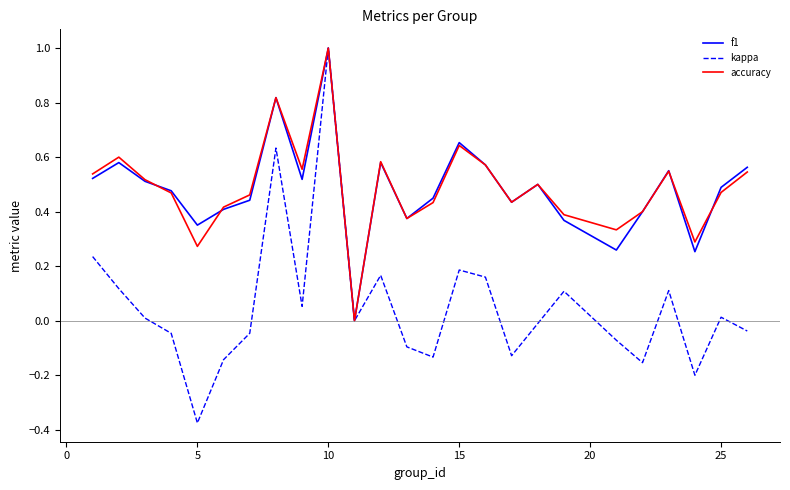

What is the maximum value for accuracy?

1.0